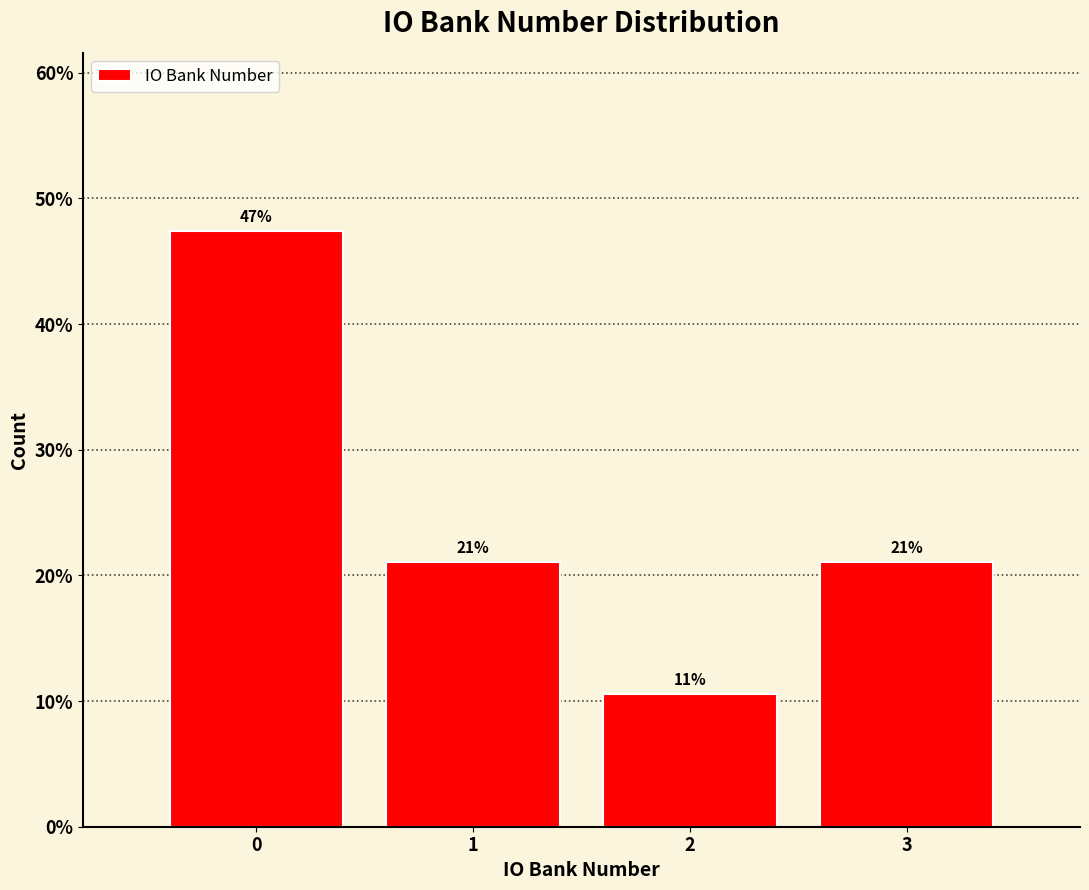

What is the minimum value shown in the chart?

10.5